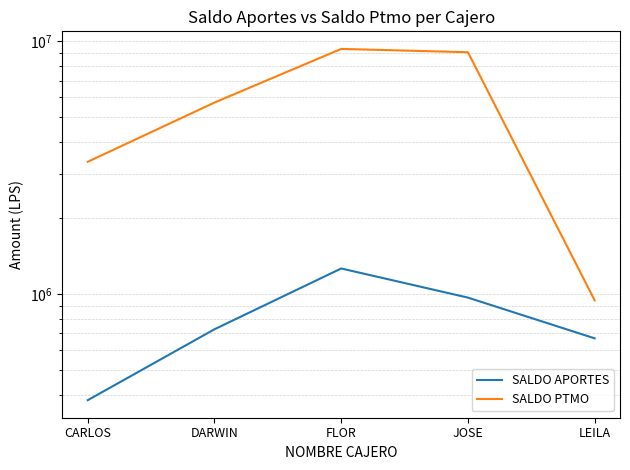

True or false: SALDO PTMO has a value of 9643182.1 at DARWIN.

False